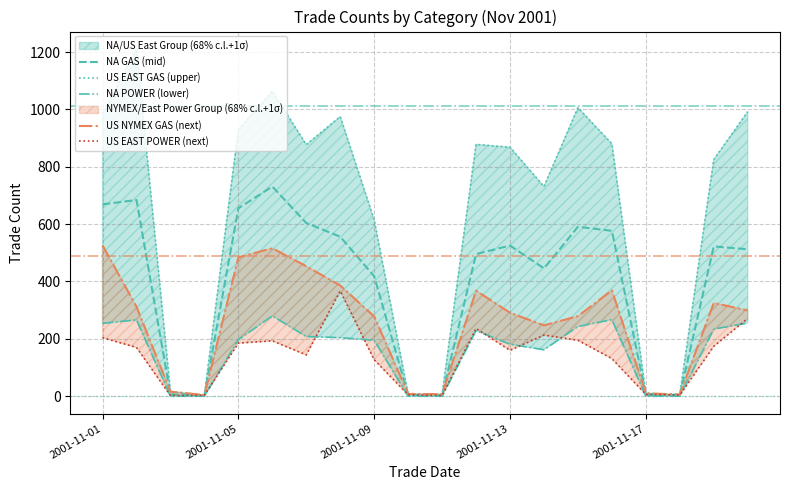

At which label is NA GAS (mid) closest to 366?

2001-11-09